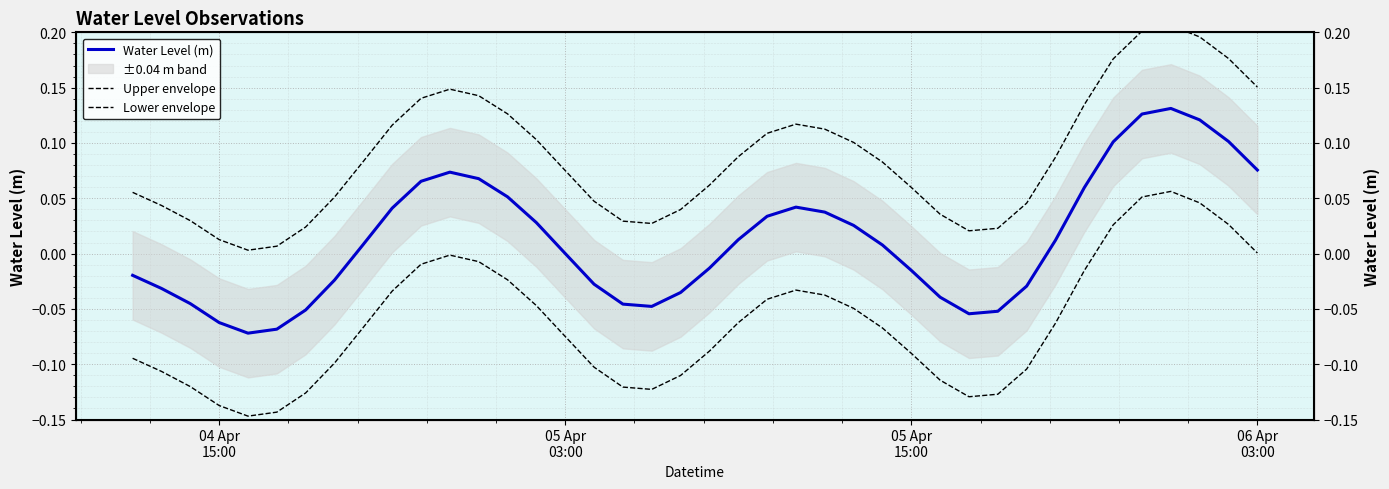

True or false: Upper envelope has more than 0 points higher than both neighbors.

True